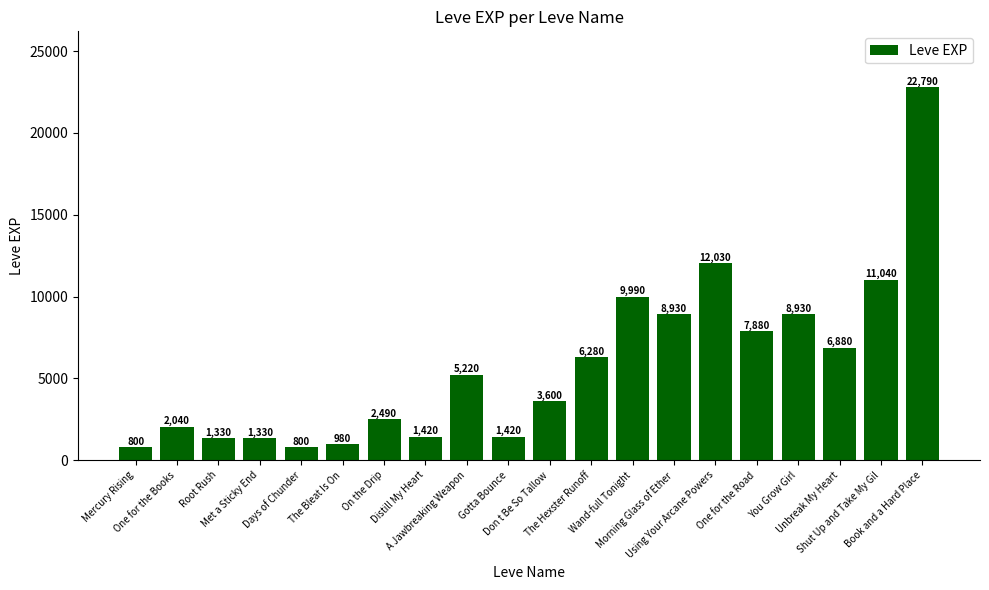

What is the minimum value shown in the chart?

800